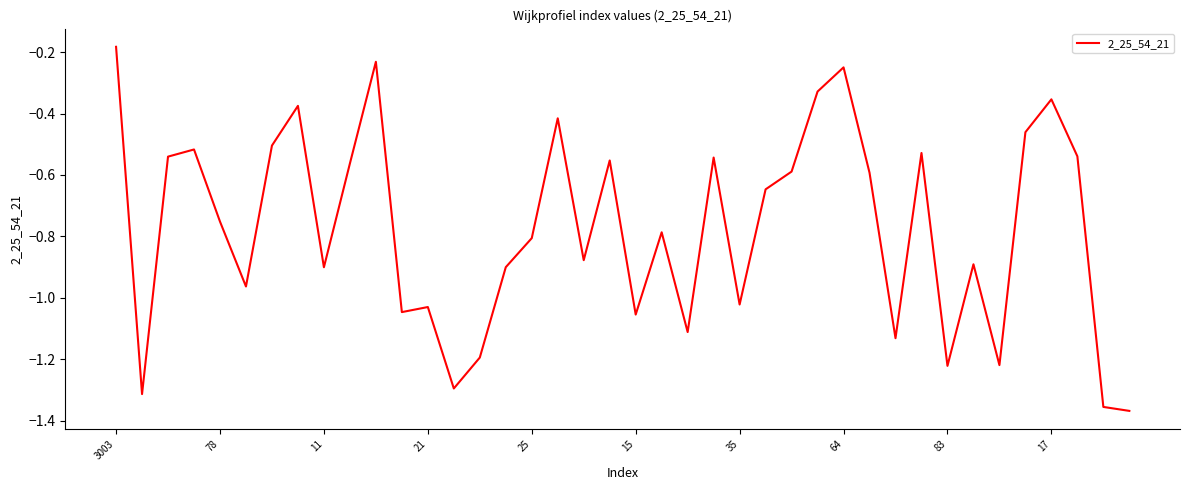

What is the difference between the maximum and minimum values?

1.2